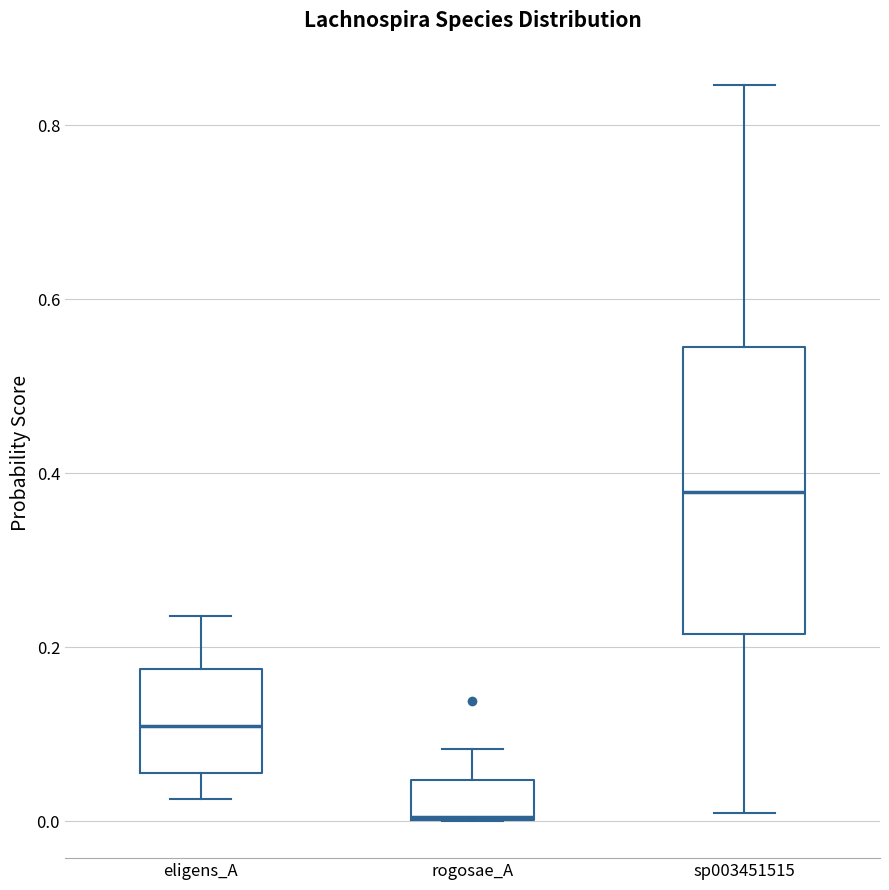

Which box's median line is the highest?

sp003451515